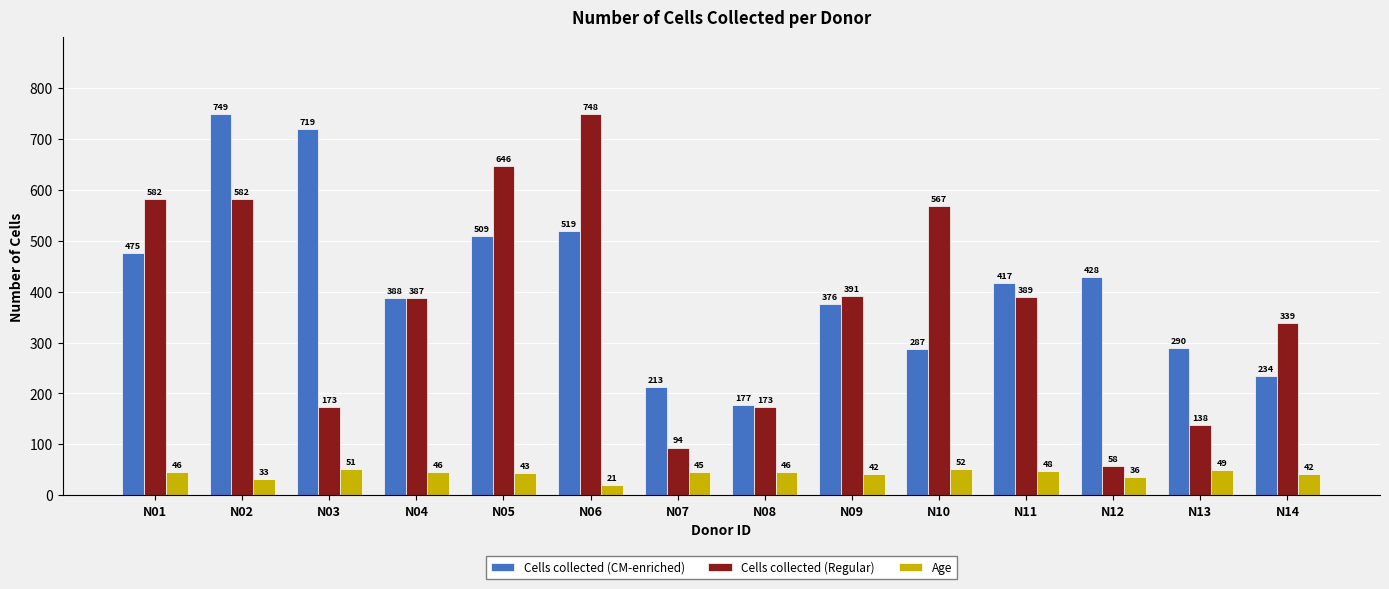

Count the number of data series in this chart.

3